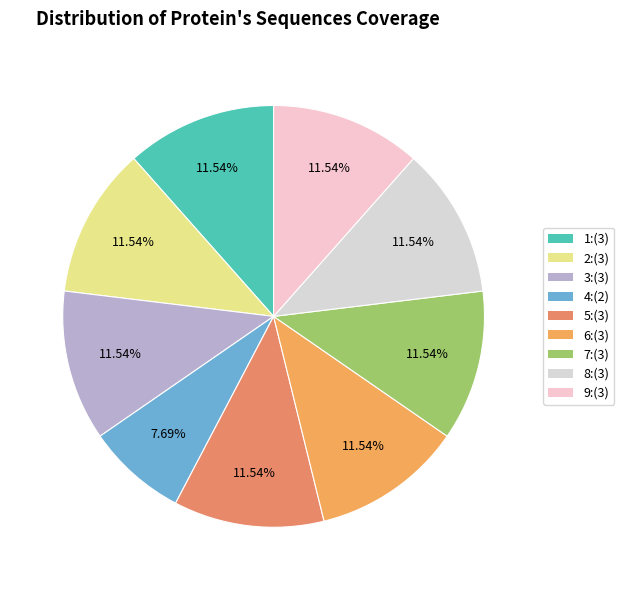

The 4 slice represents 15% of the pie. True or false?

False